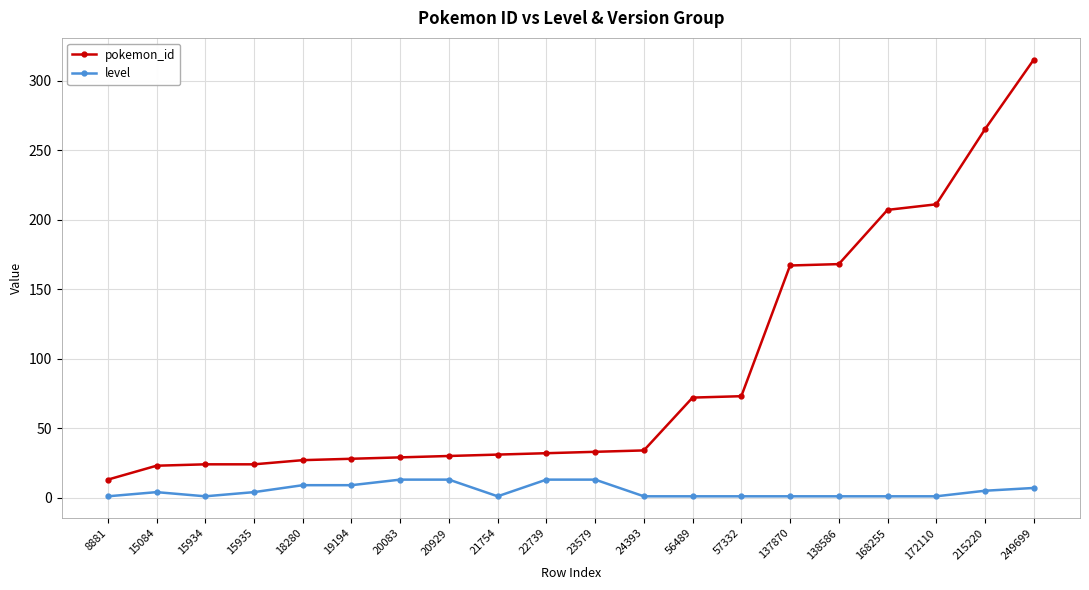

What is the difference between the second highest and minimum values in the pokemon_id series?

252